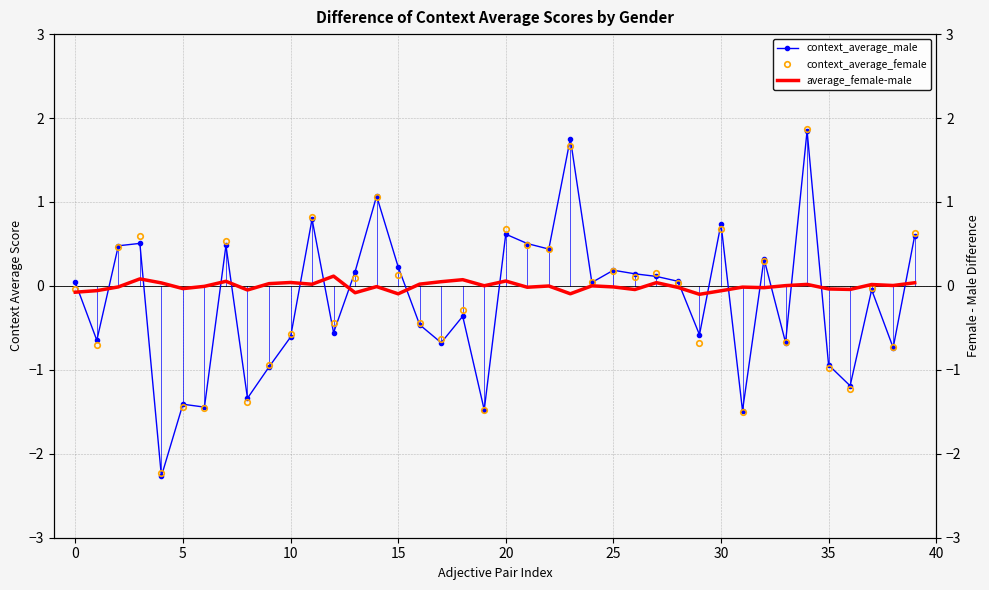

True or false: context_average_male and average_female-male intersect in this chart.

True